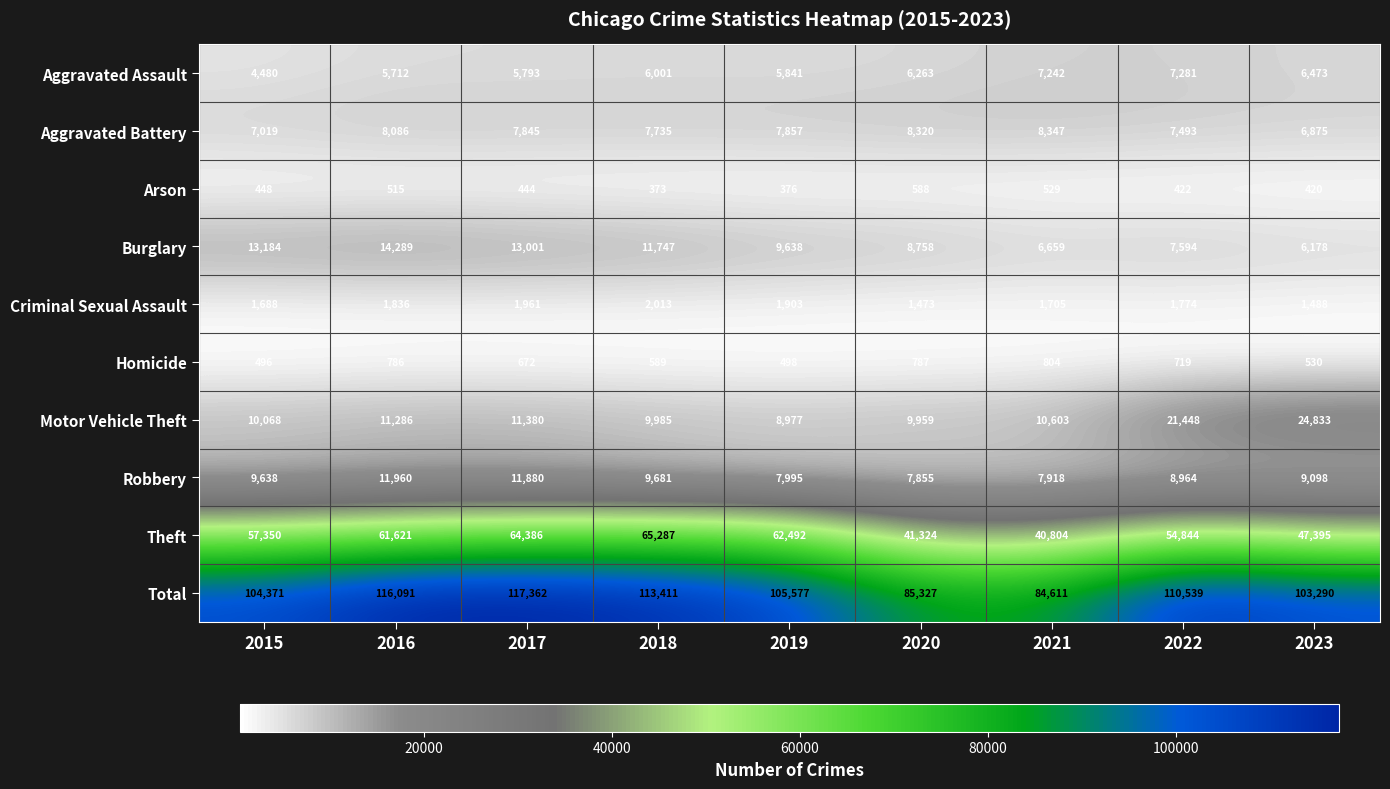

What is the average value of the Burglary series?

10116